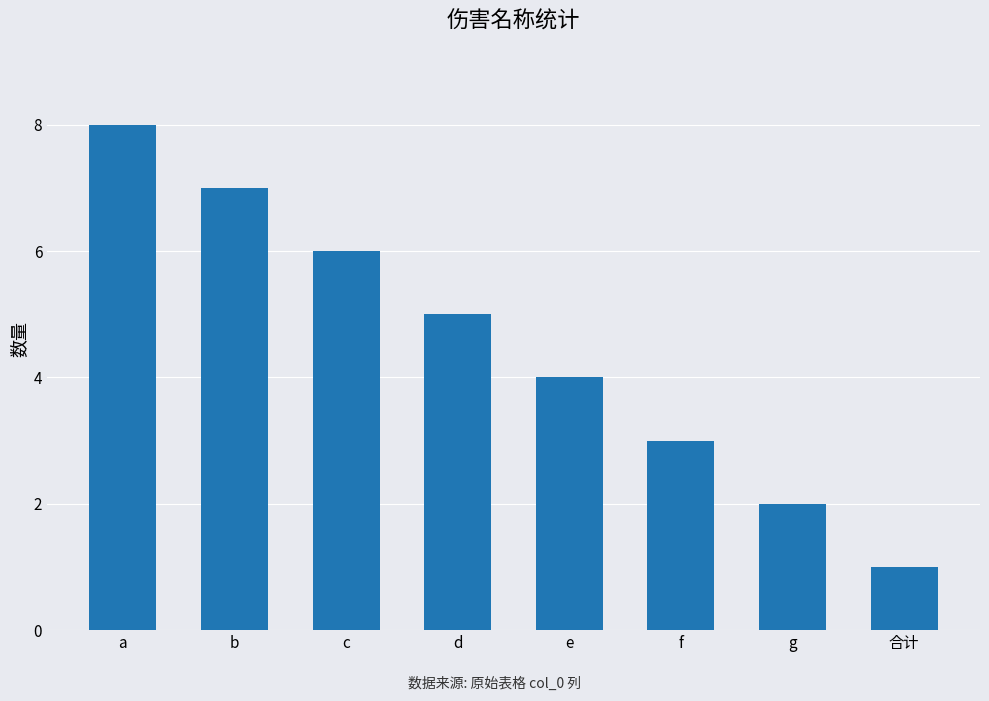

What is the difference between the maximum and minimum values?

7